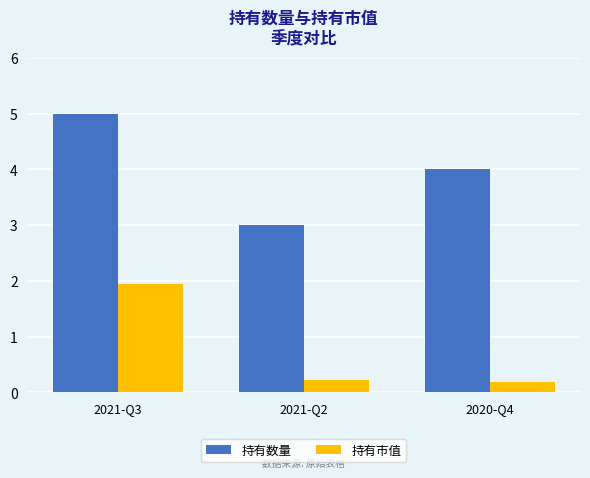

Reading right to left, extract all data points from this chart.

持有数量: 2020-Q4=4.0	2021-Q2=3.0	2021-Q3=5.0
持有市值: 2020-Q4=0.2	2021-Q2=0.2	2021-Q3=1.9